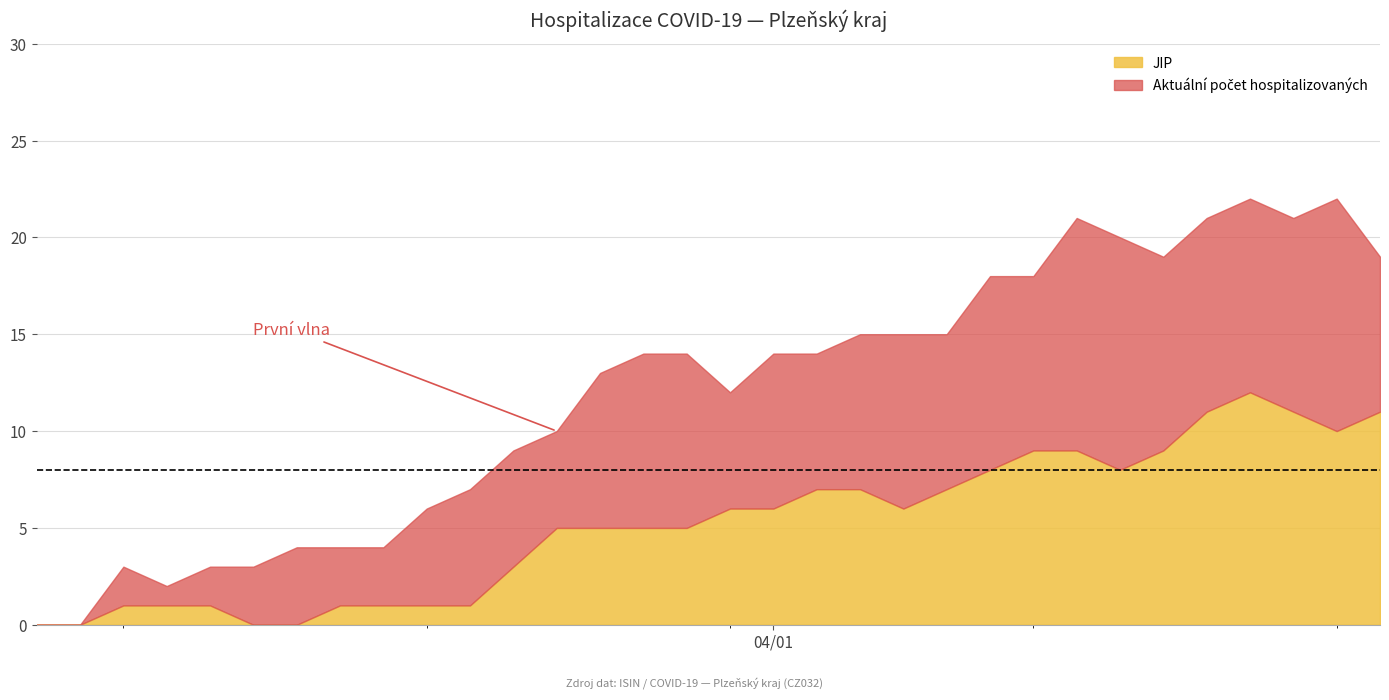

Which has a higher value, 5 or 2?

5